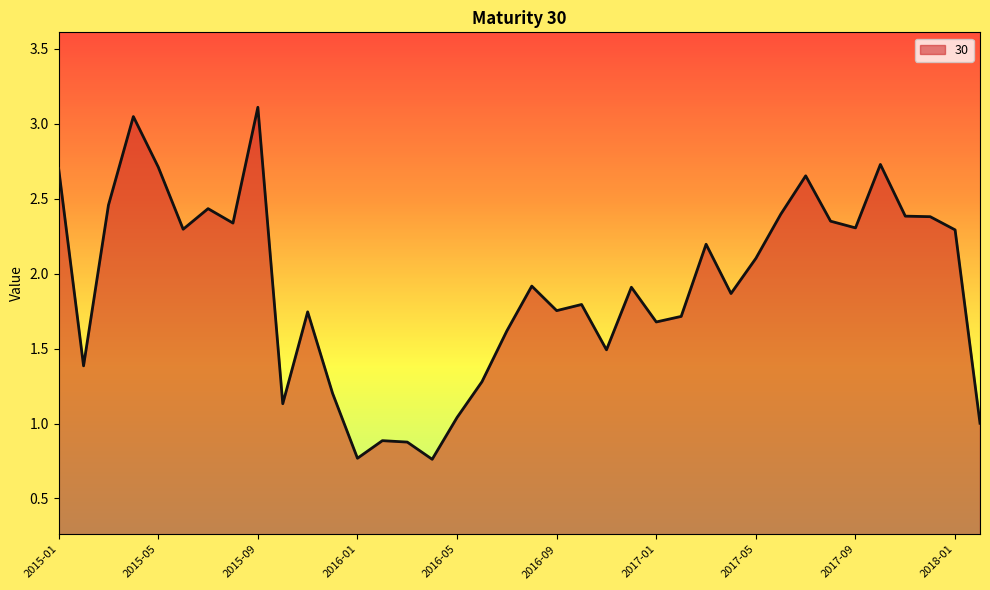

What is the maximum value shown in the chart?

3.1